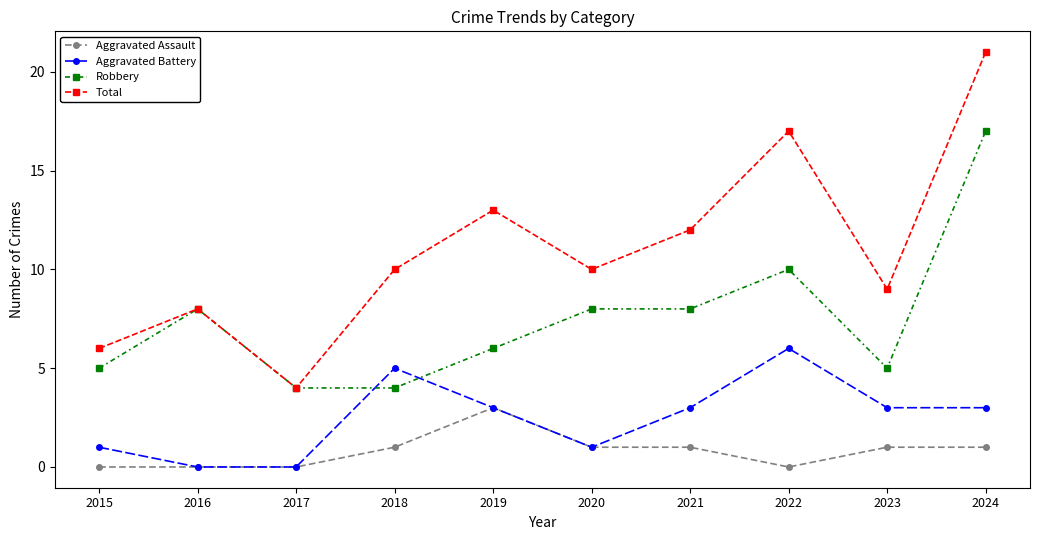

Which label corresponds to the largest value in the chart?

2024